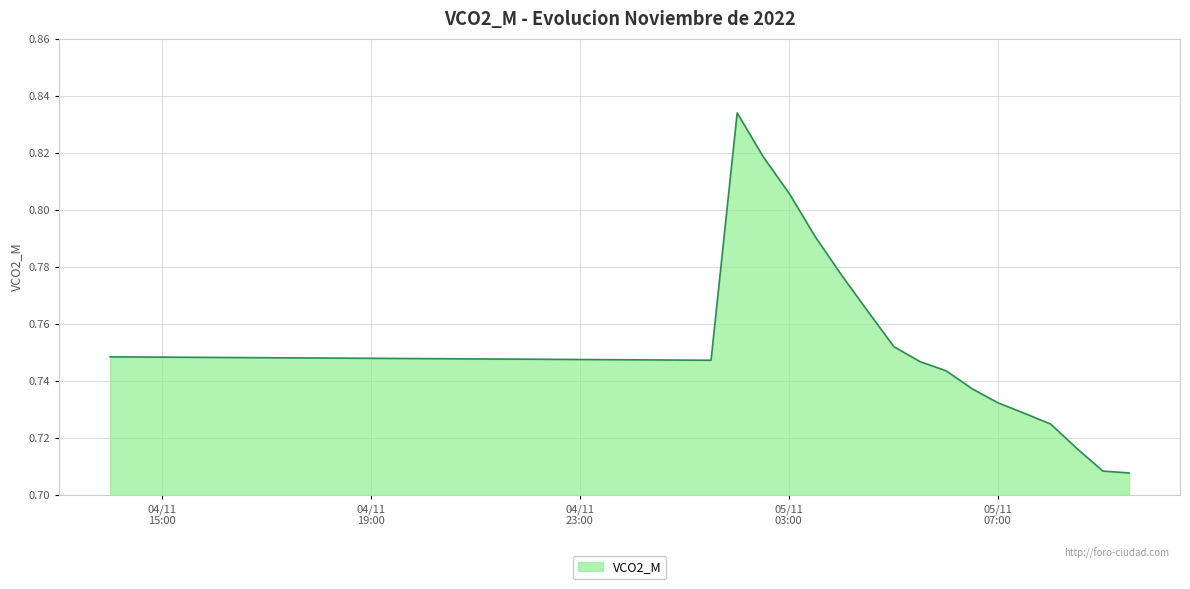

Count the number of categories in the chart.

40